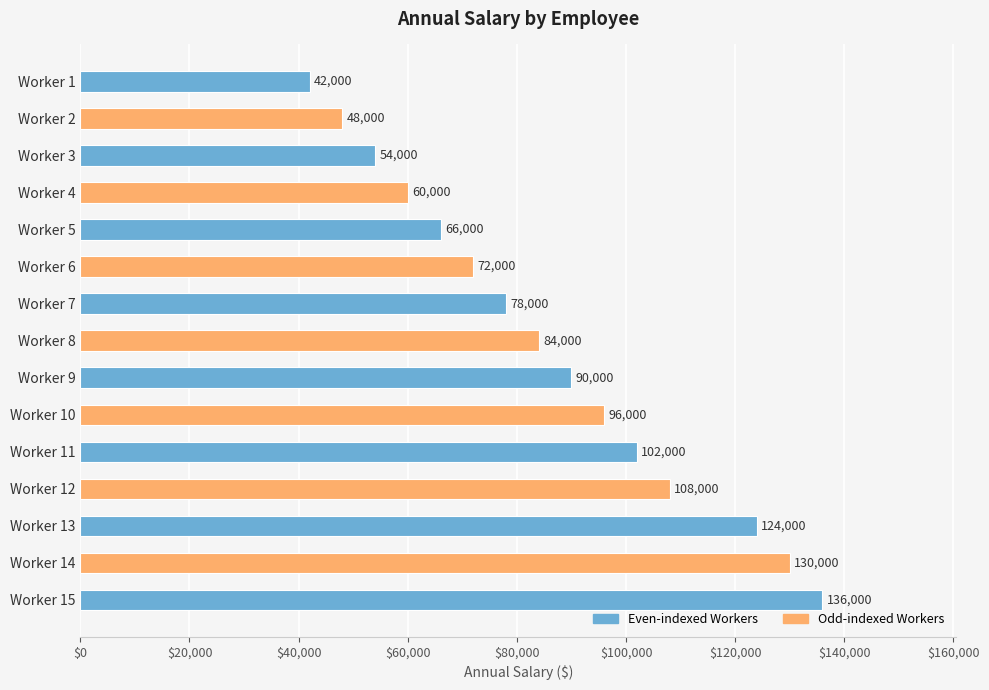

Count the number of data series in this chart.

1